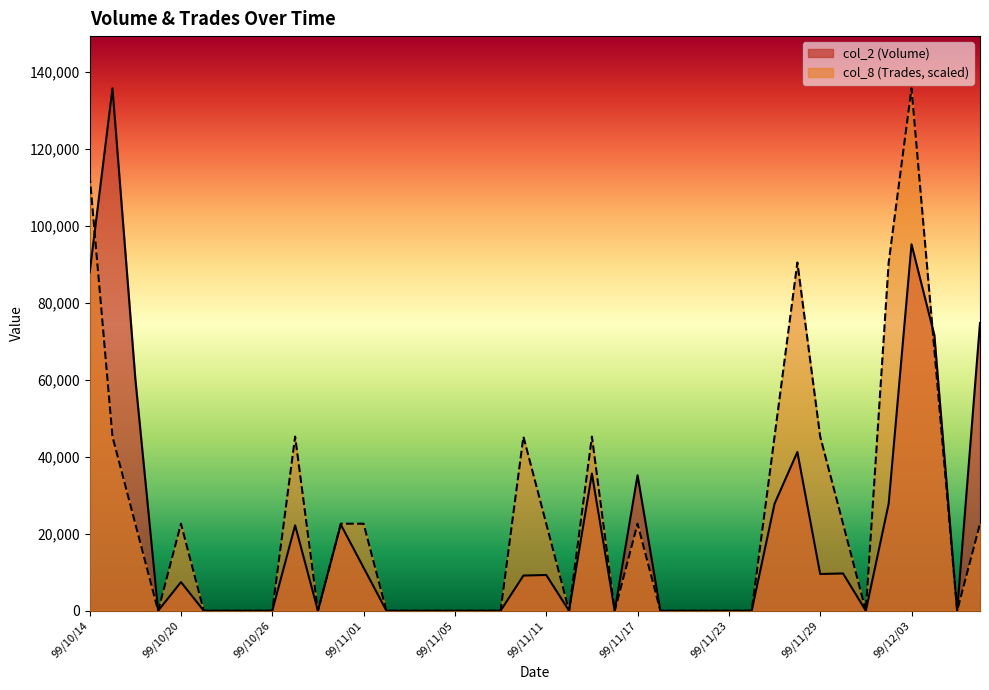

Which series has the largest total across all categories?

col_8 (Trades, scaled)